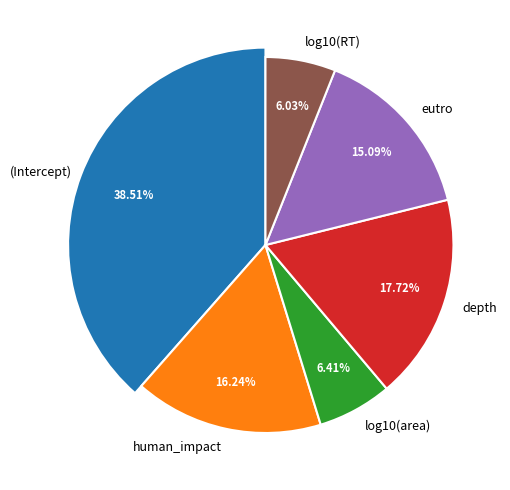

To the nearest percent, what is the combined percentage of depth and human_impact?

34%